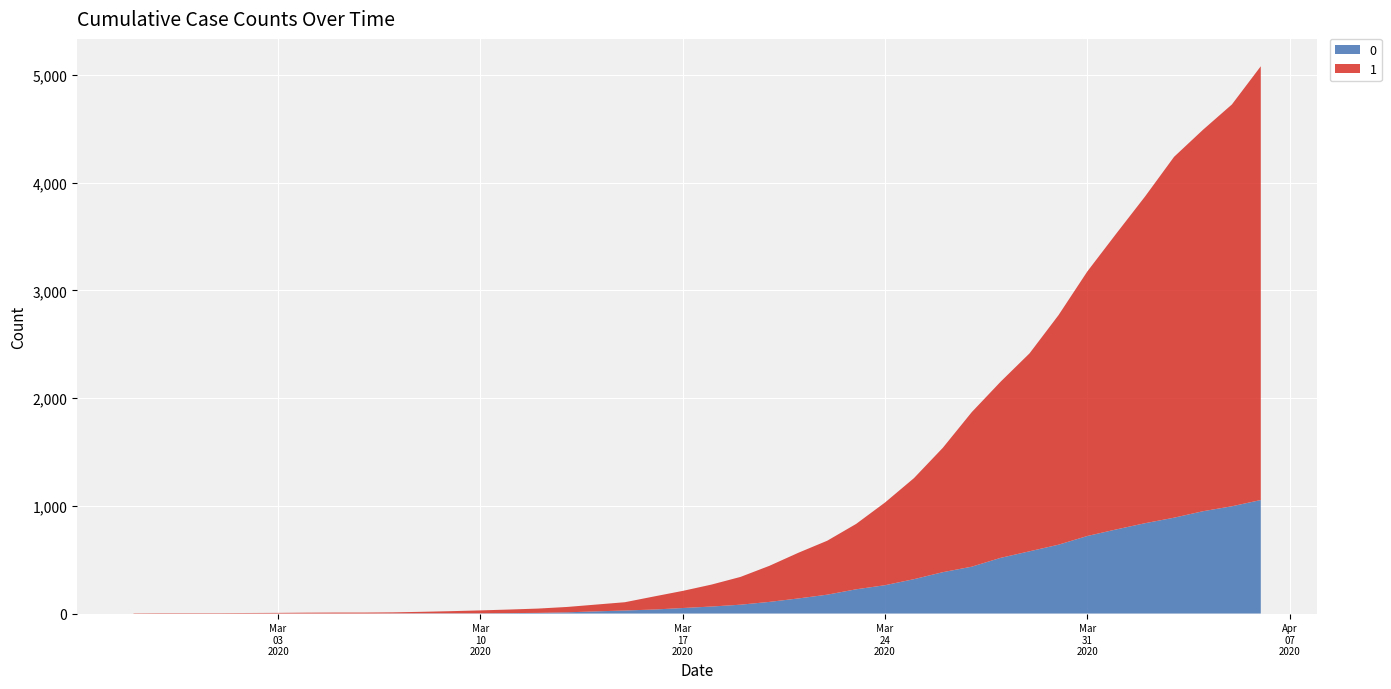

Reading left to right, extract all data points from this chart.

0: 0	0	0	0	0	0	0	0	0	1	2	2	2	4	6	11	20	28	37	51	65	82	108	140	175	225	263	319	384	435	517	578	639	720	781	839	890	950	996	1054
1: 3	4	4	4	5	6	8	9	9	10	14	20	27	33	40	50	63	77	121	159	204	258	335	424	501	607	768	938	1155	1435	1636	1838	2131	2457	2747	3035	3351	3542	3731	4028